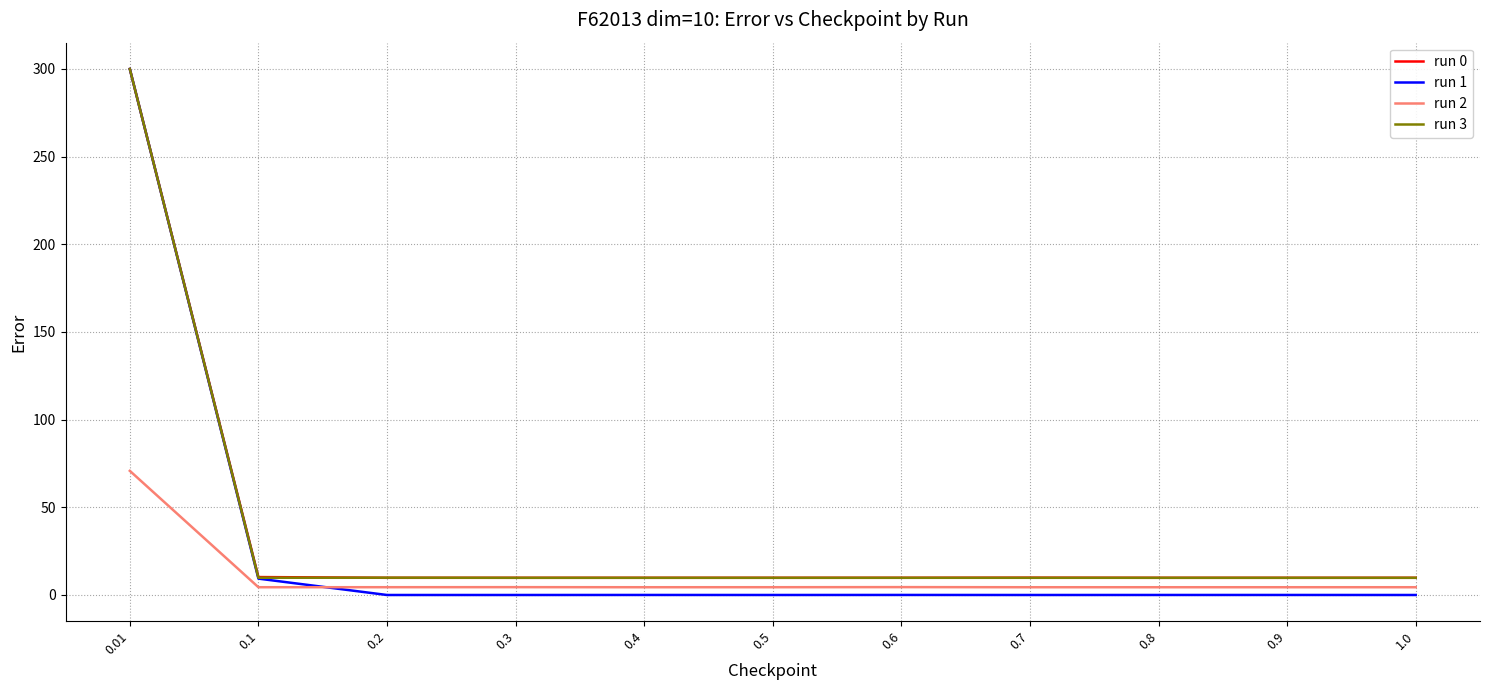

Is the value of run 0 at 0.5 greater than the value of run 1 at 0.4?

Yes